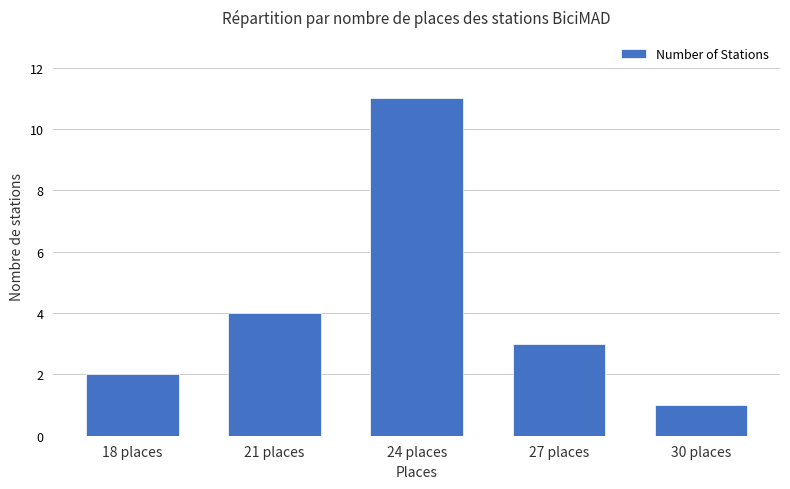

True or false: the data shows 2 at 27 places.

False